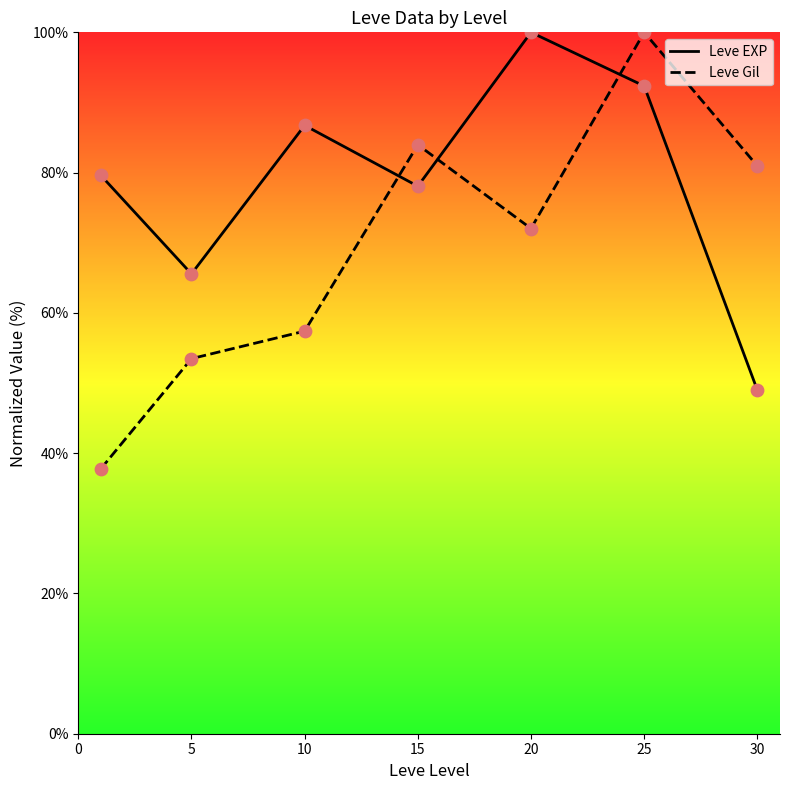

Which series contains the lowest Y value?

Leve Gil